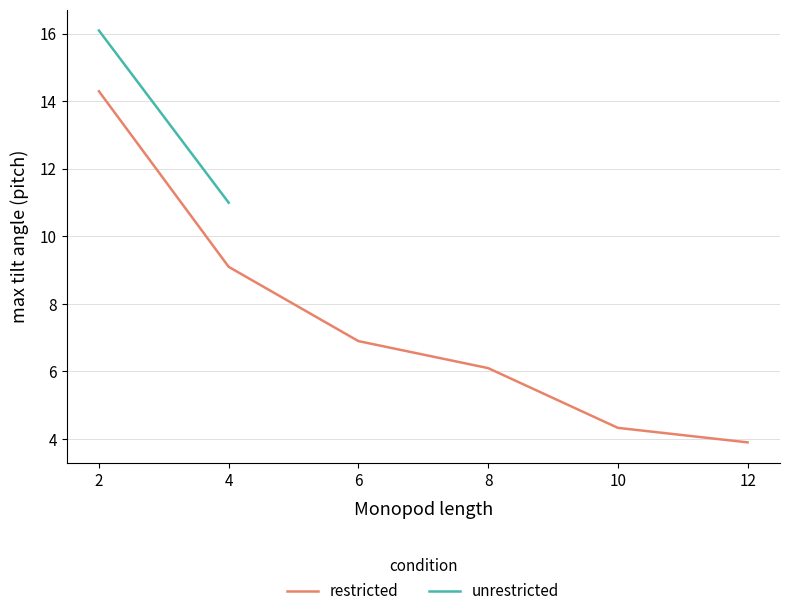

List the labels in order of restricted value, largest first.

2, 4, 6, 8, 10, 12